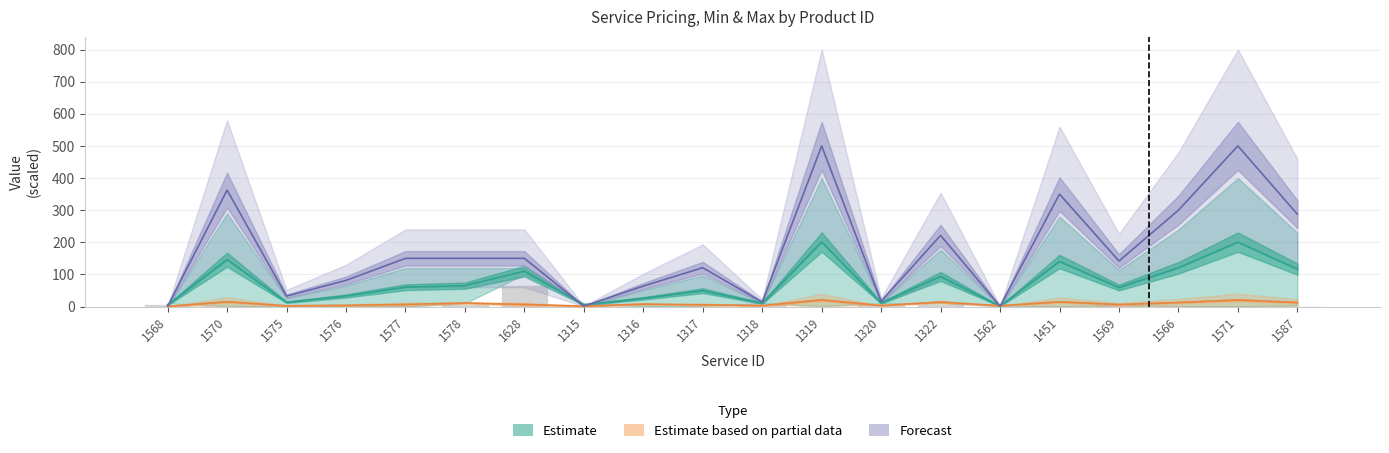

What is the greatest value displayed?

500.0